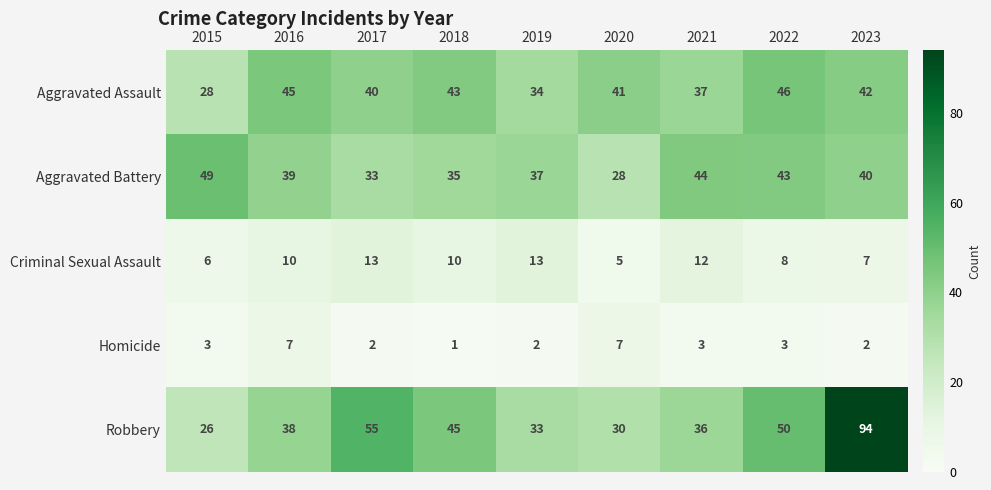

What is the spread (max minus min) of values at 2023?

92